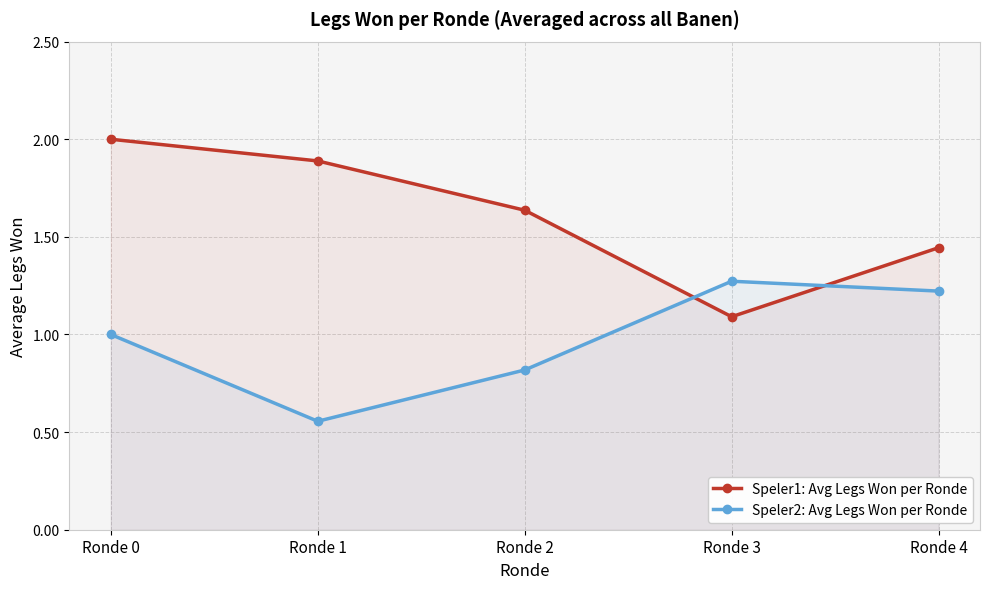

Reading right to left, extract all data points from this chart.

Speler1: Avg Legs Won per Ronde: 1.4	1.1	1.6	1.9	2.0
Speler2: Avg Legs Won per Ronde: 1.2	1.3	0.8	0.6	1.0